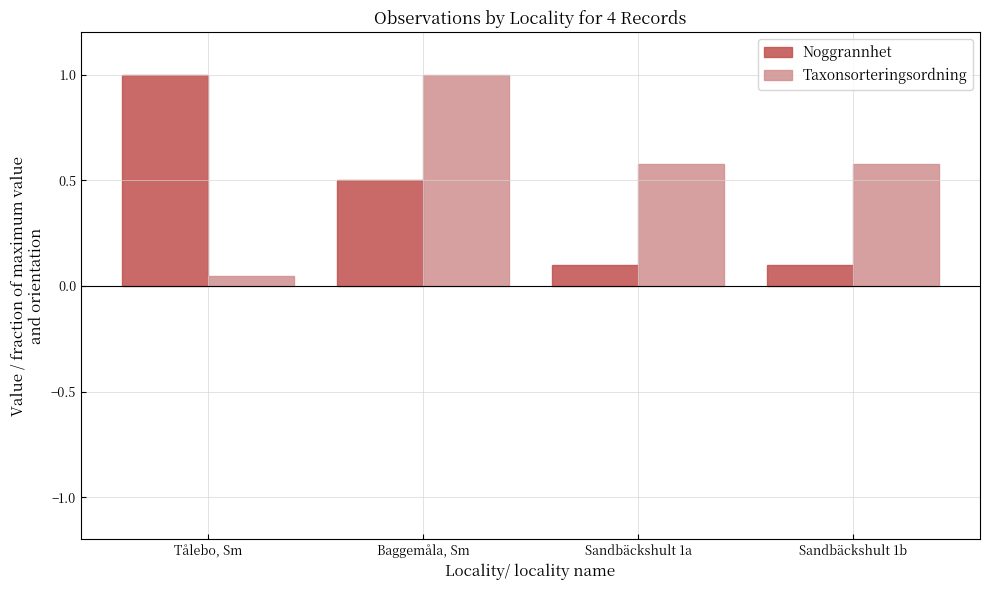

The value of Noggrannhet at Baggemåla, Sm is 0.5. True or false?

True